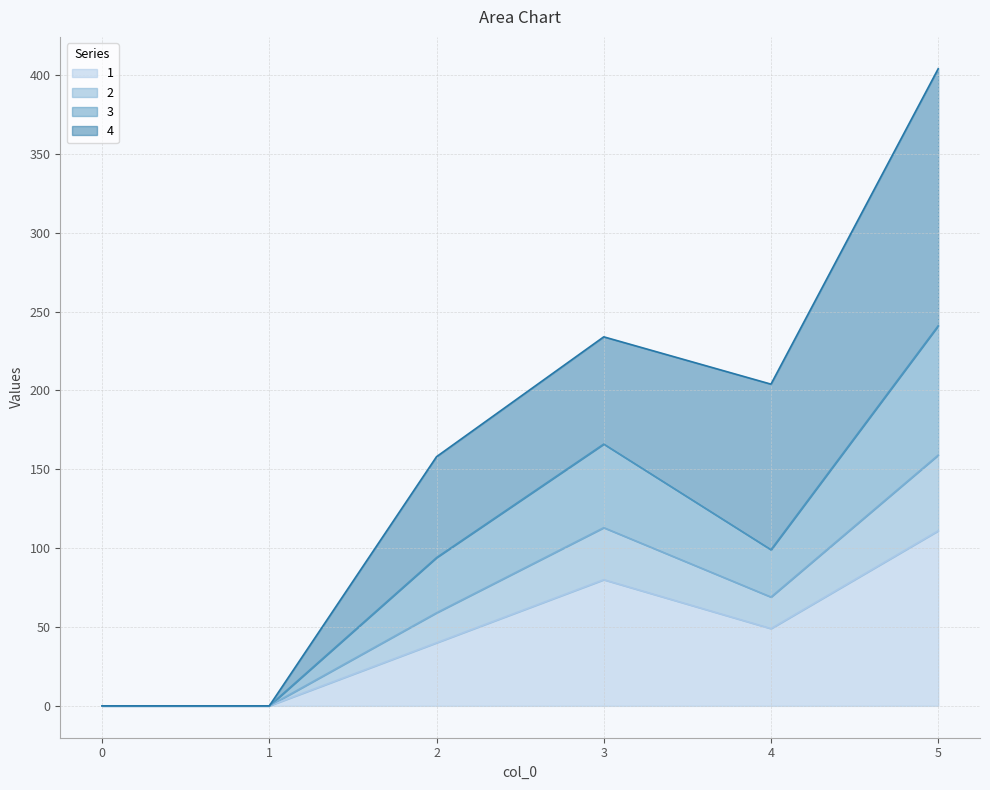

At which category is the sum across all series the highest?

5